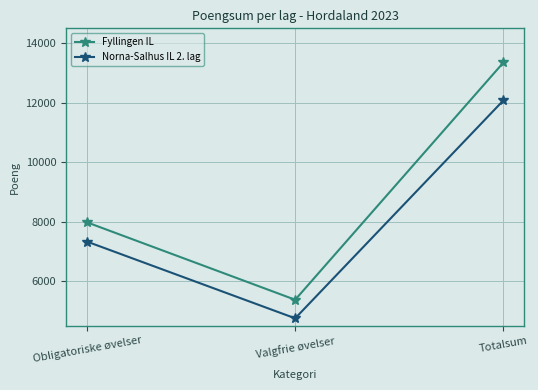

Which category has the highest value across all series?

Totalsum